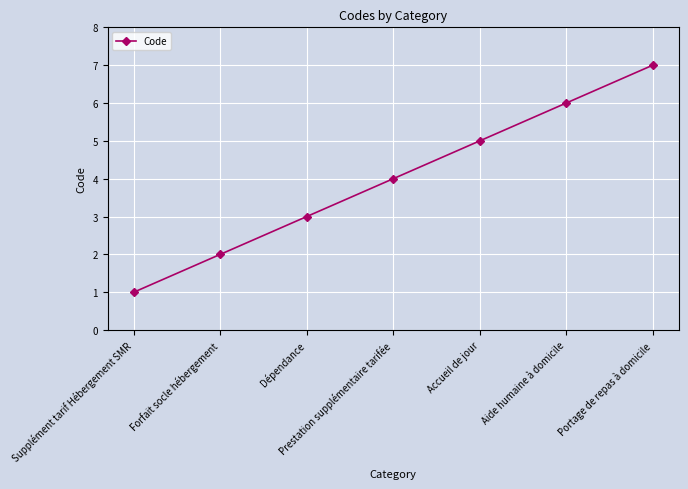

Reading left to right, transcribe all the data shown in this chart.

1	2	3	4	5	6	7